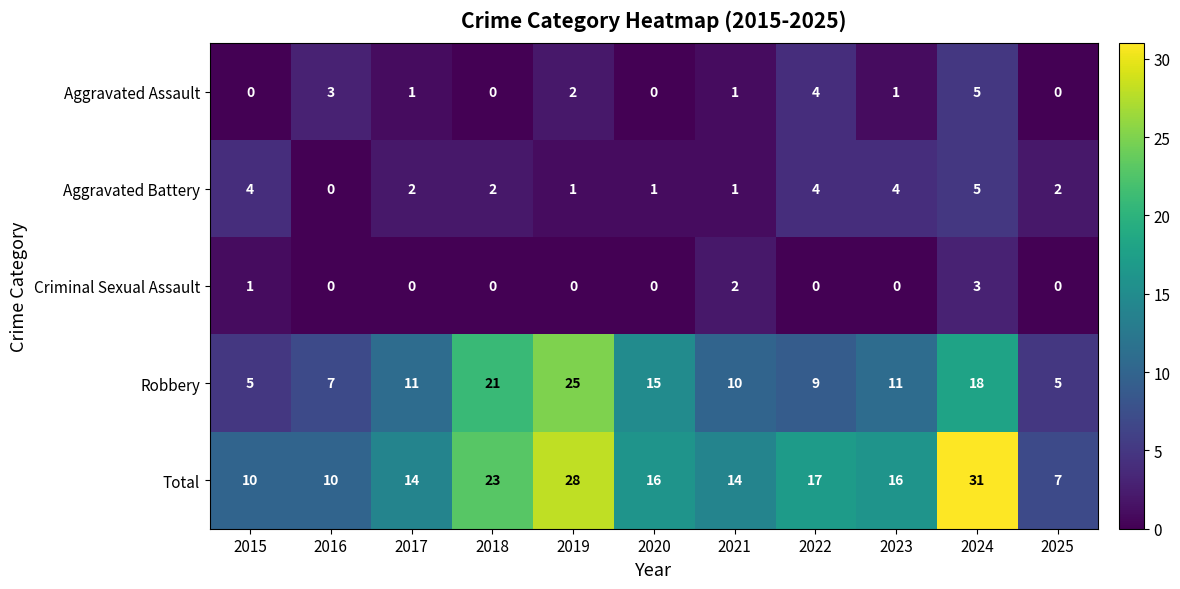

How many categories are shown in the chart?

11